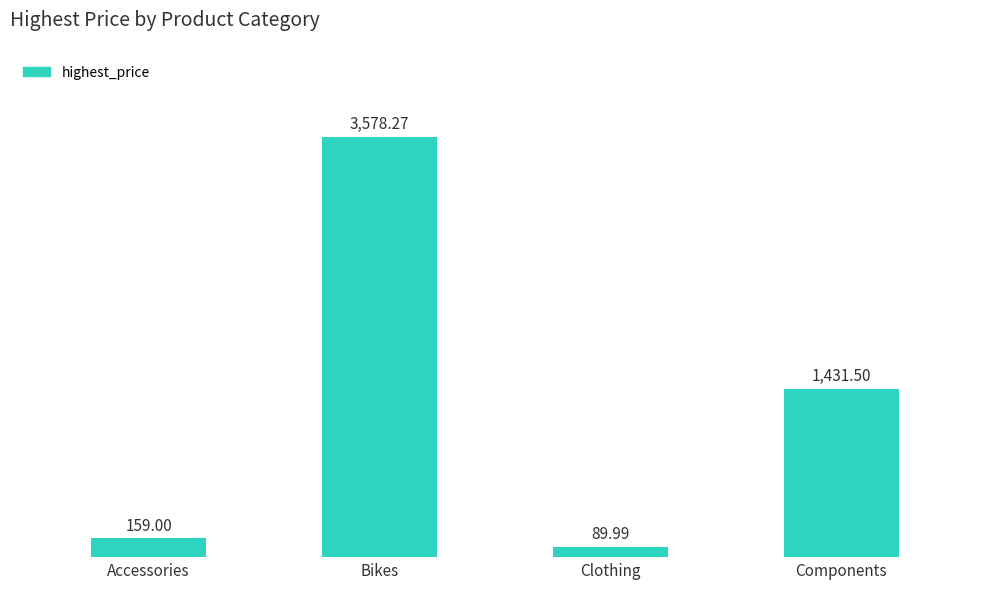

Reading left to right, what are all the values shown in this chart?

159.0	3578.3	90.0	1431.5